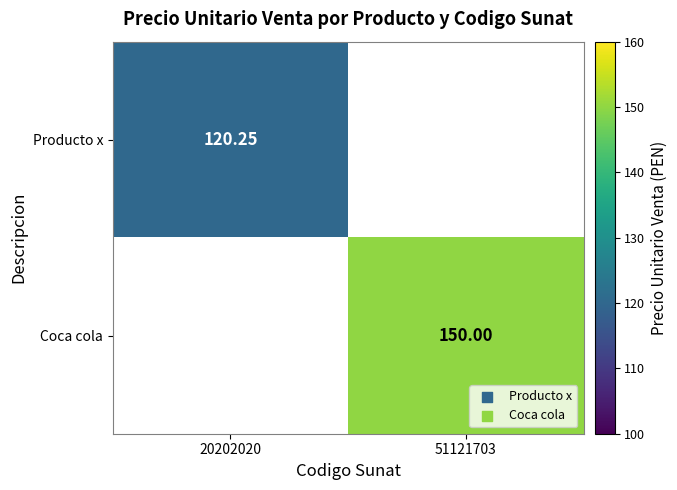

How many positive values does the Producto x series have?

1